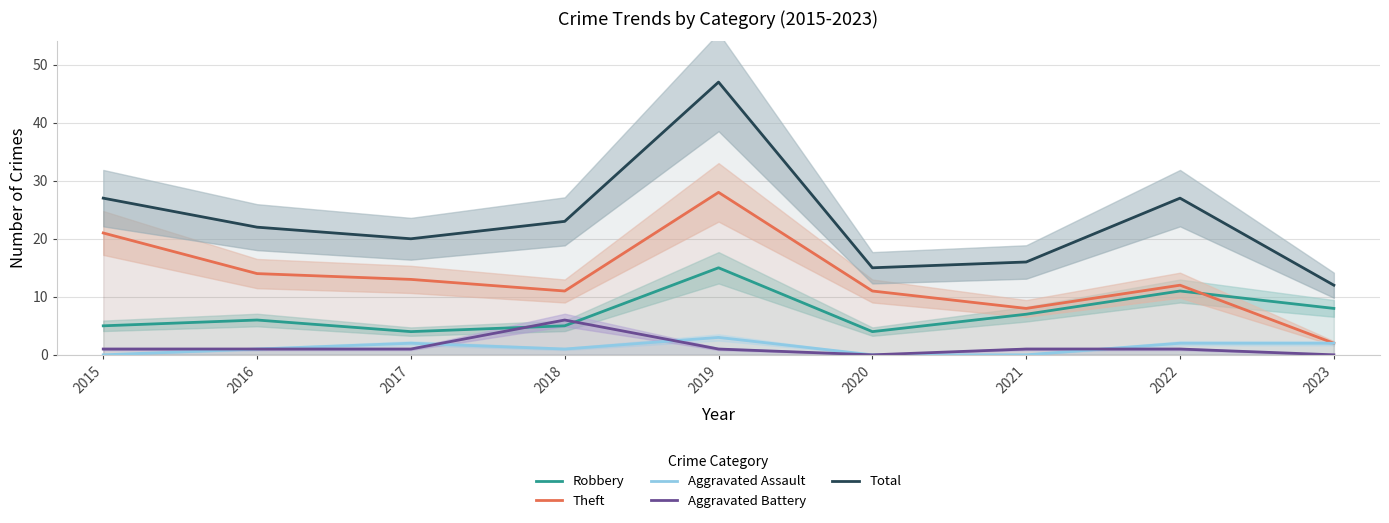

Where is the first local maximum for Theft?

2019